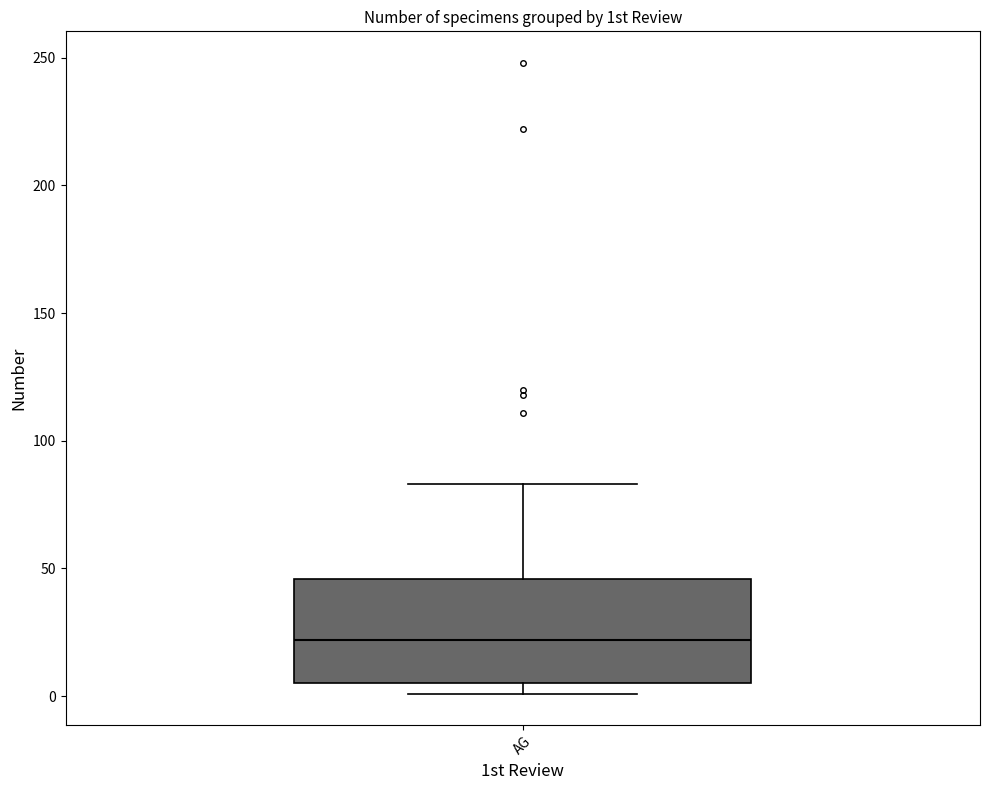

Where is the lower edge of the box for AG on the y-axis? The values are not printed on the chart, so give them approximately, as read against the axis.

5